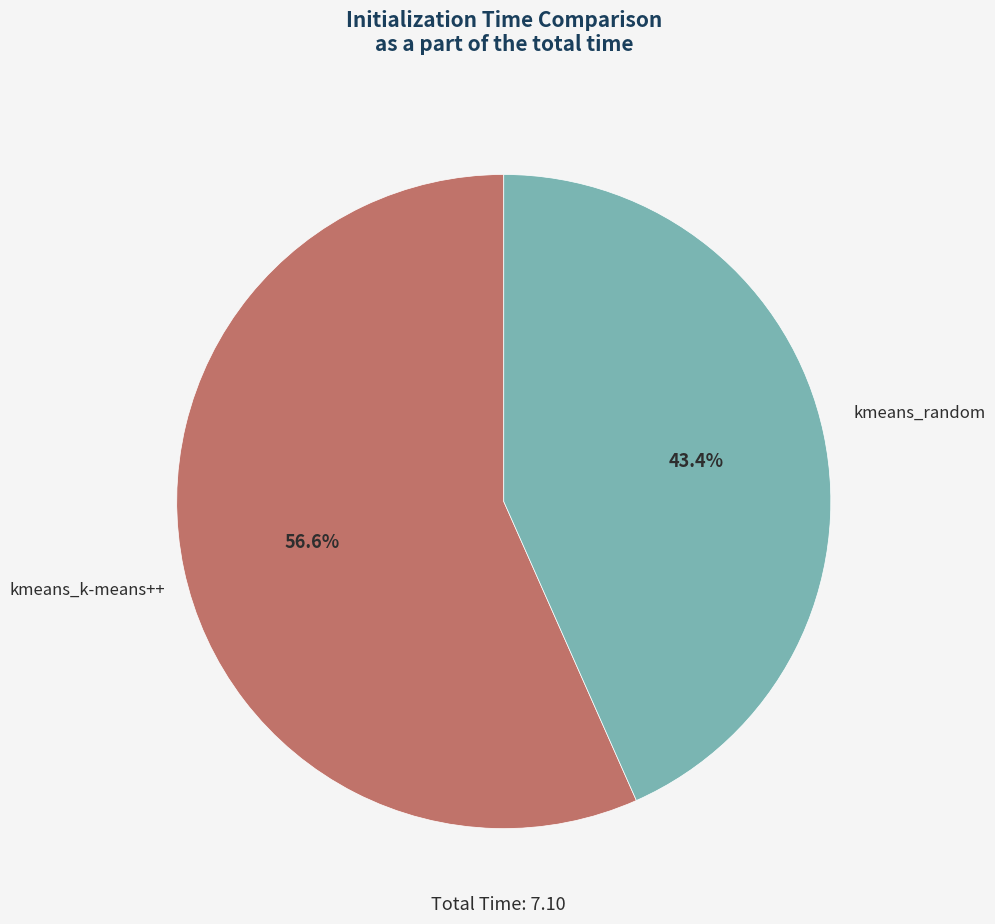

Does any single category account for the majority?

Yes